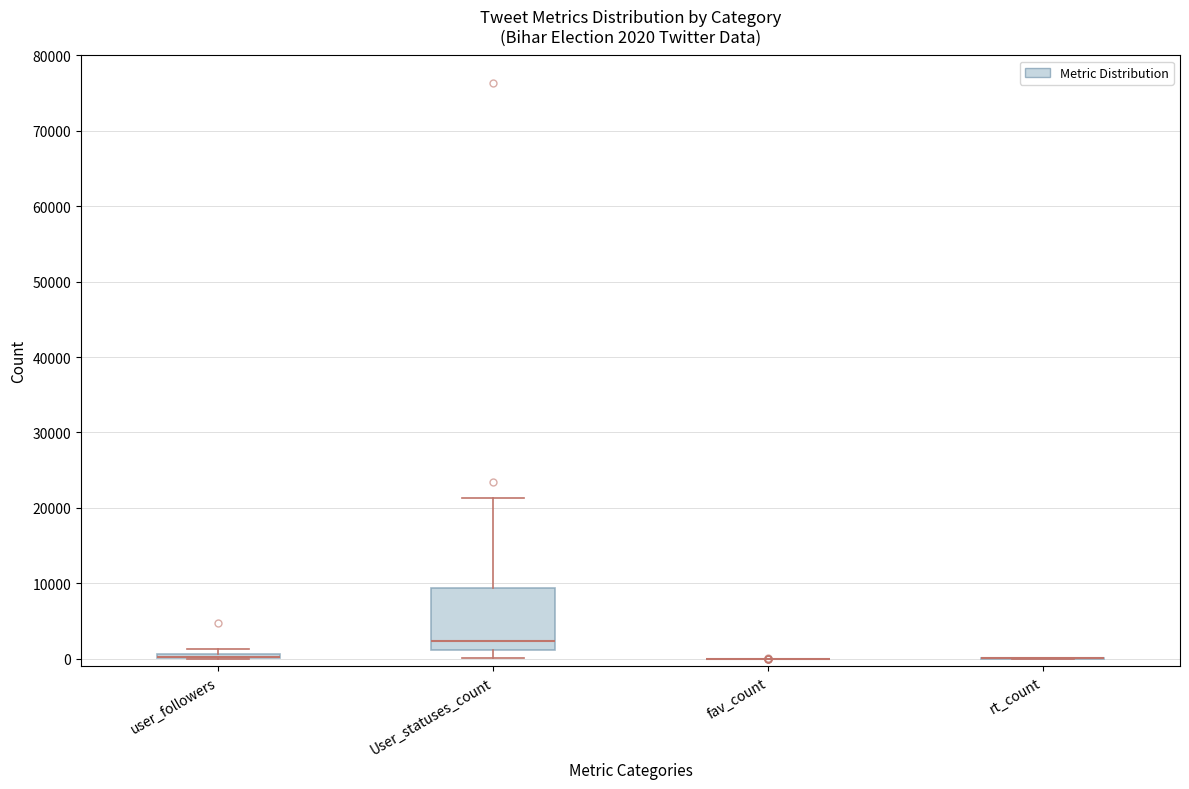

Which box is the tallest, from its lower edge to its upper edge?

User_statuses_count